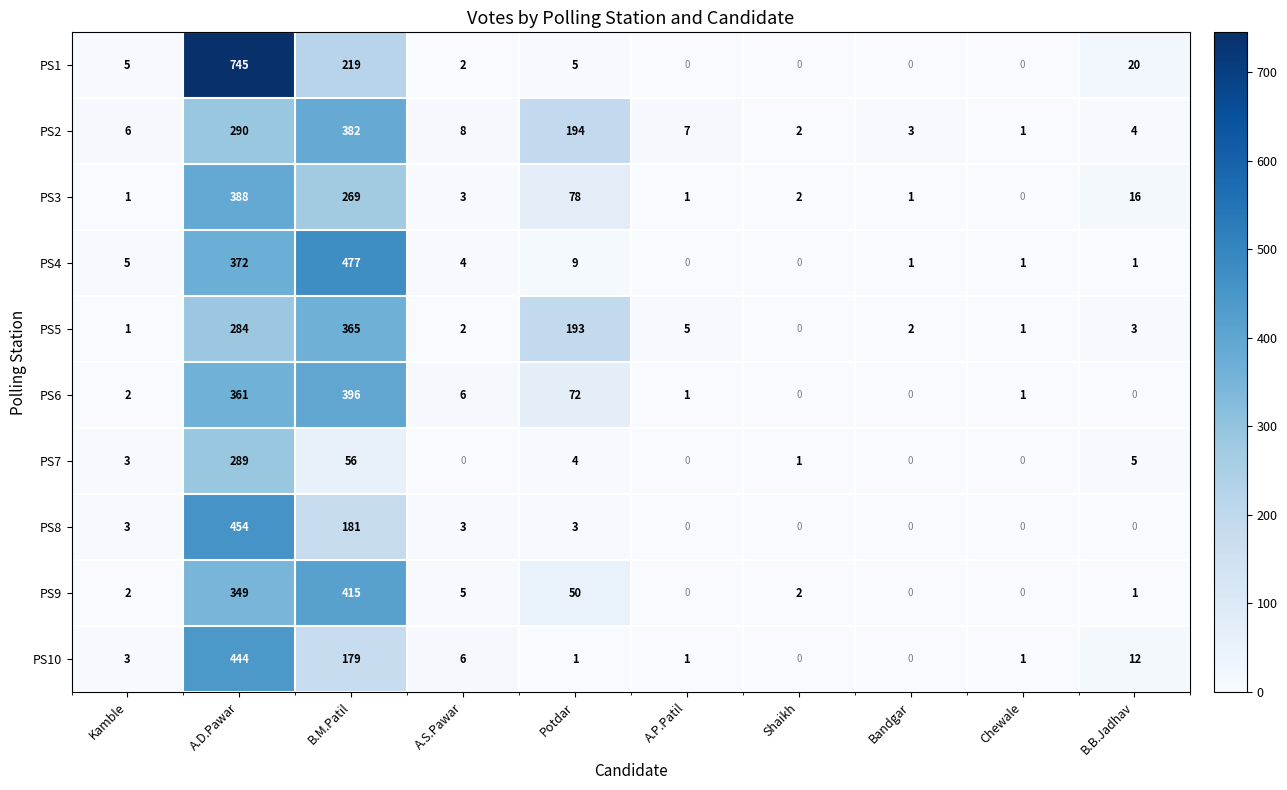

True or false: PS8 has a value of 0 at B.B.Jadhav.

True